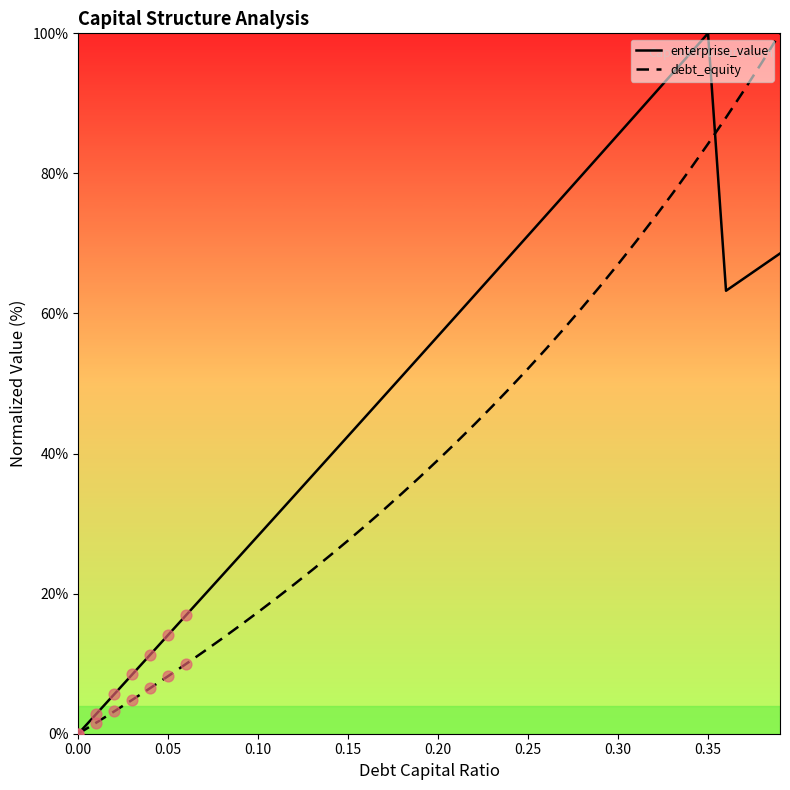

Which series reaches the minimum Y coordinate?

enterprise_value